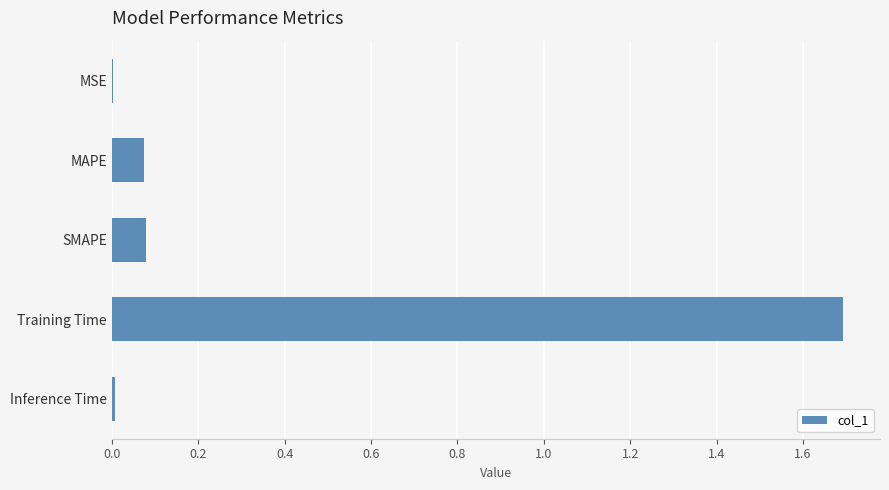

At which category does the chart reach its peak across all series?

Training Time